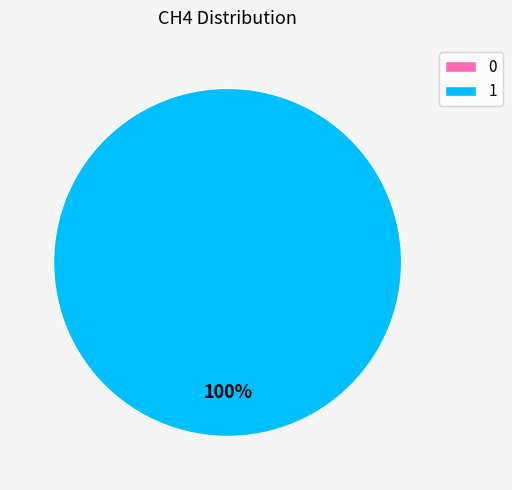

Is the sum of 0 and 1 greater than half?

Yes